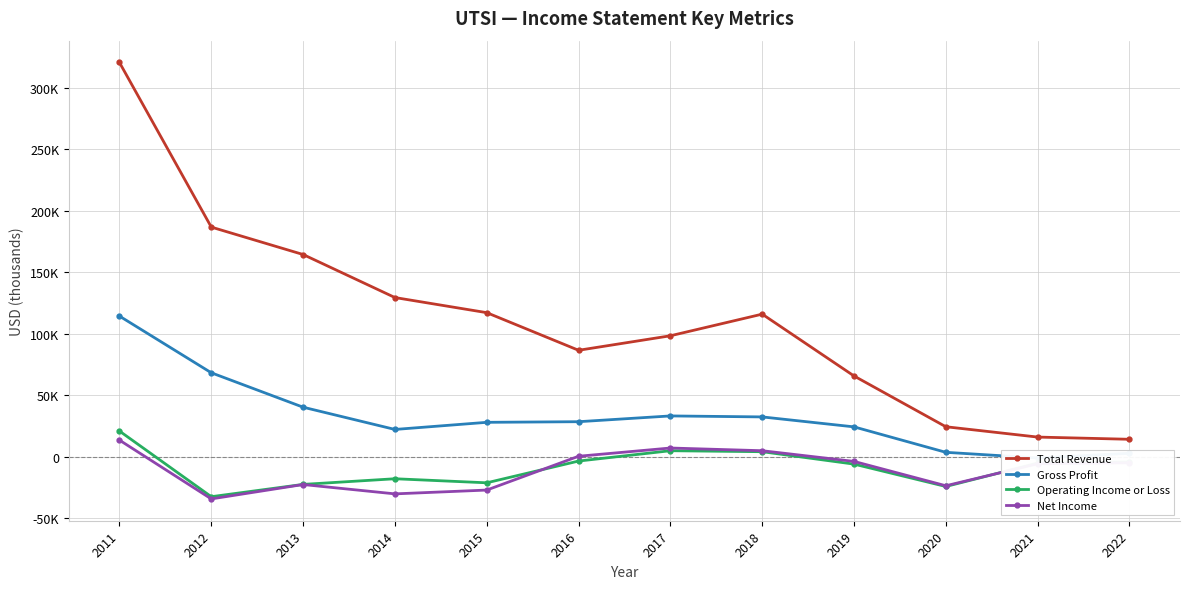

What are all the series names shown in the legend?

Total Revenue, Gross Profit, Operating Income or Loss, Net Income